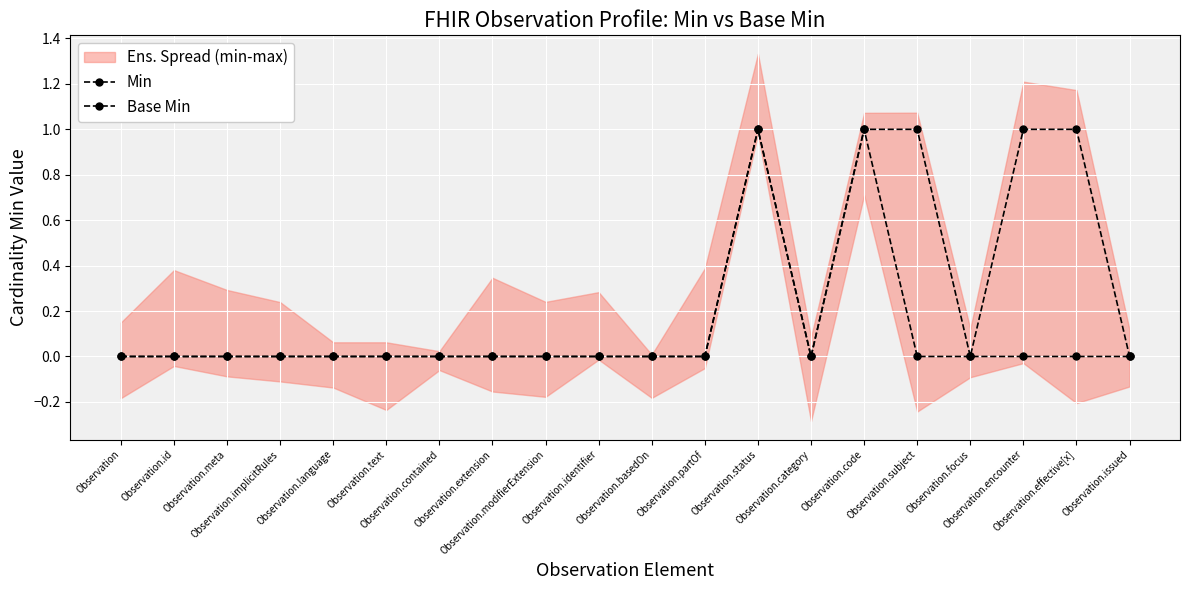

List the labels in order of Base Min value, largest first.

Observation.status, Observation.code, Observation, Observation.id, Observation.meta, Observation.implicitRules, Observation.language, Observation.text, Observation.contained, Observation.extension, Observation.modifierExtension, Observation.identifier, Observation.basedOn, Observation.partOf, Observation.category, Observation.subject, Observation.focus, Observation.encounter, Observation.effective[x], Observation.issued